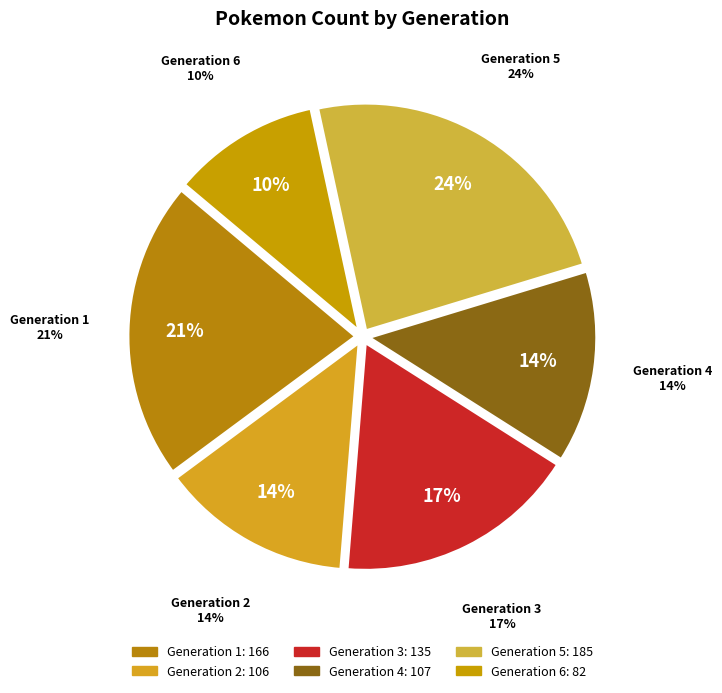

Rank the categories by value from highest to lowest.

Generation 5, Generation 1, Generation 3, Generation 4, Generation 2, Generation 6